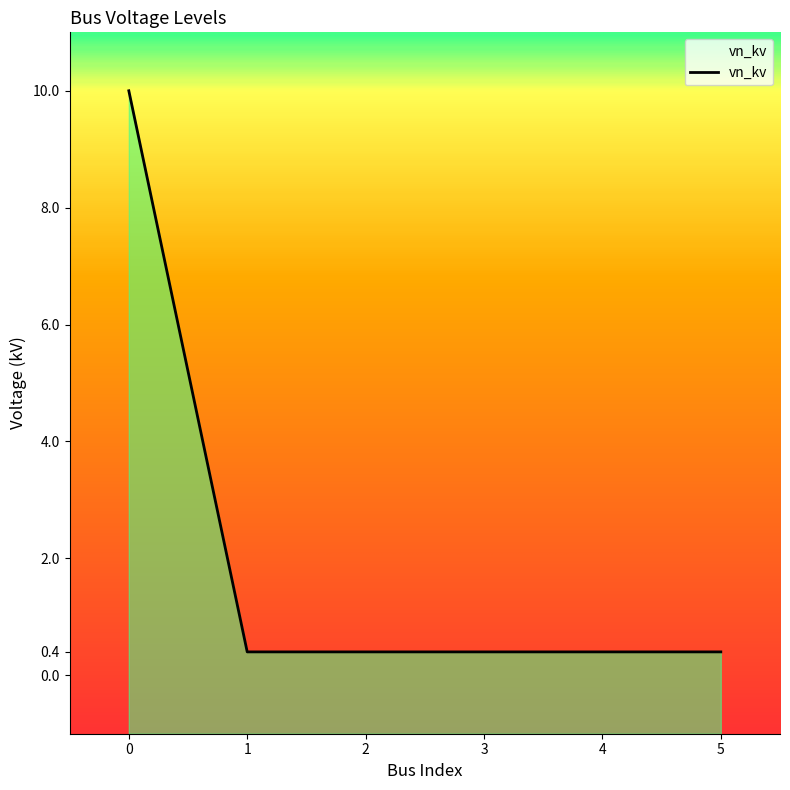

List the labels in order of value, largest first.

0, 1, 2, 3, 4, 5